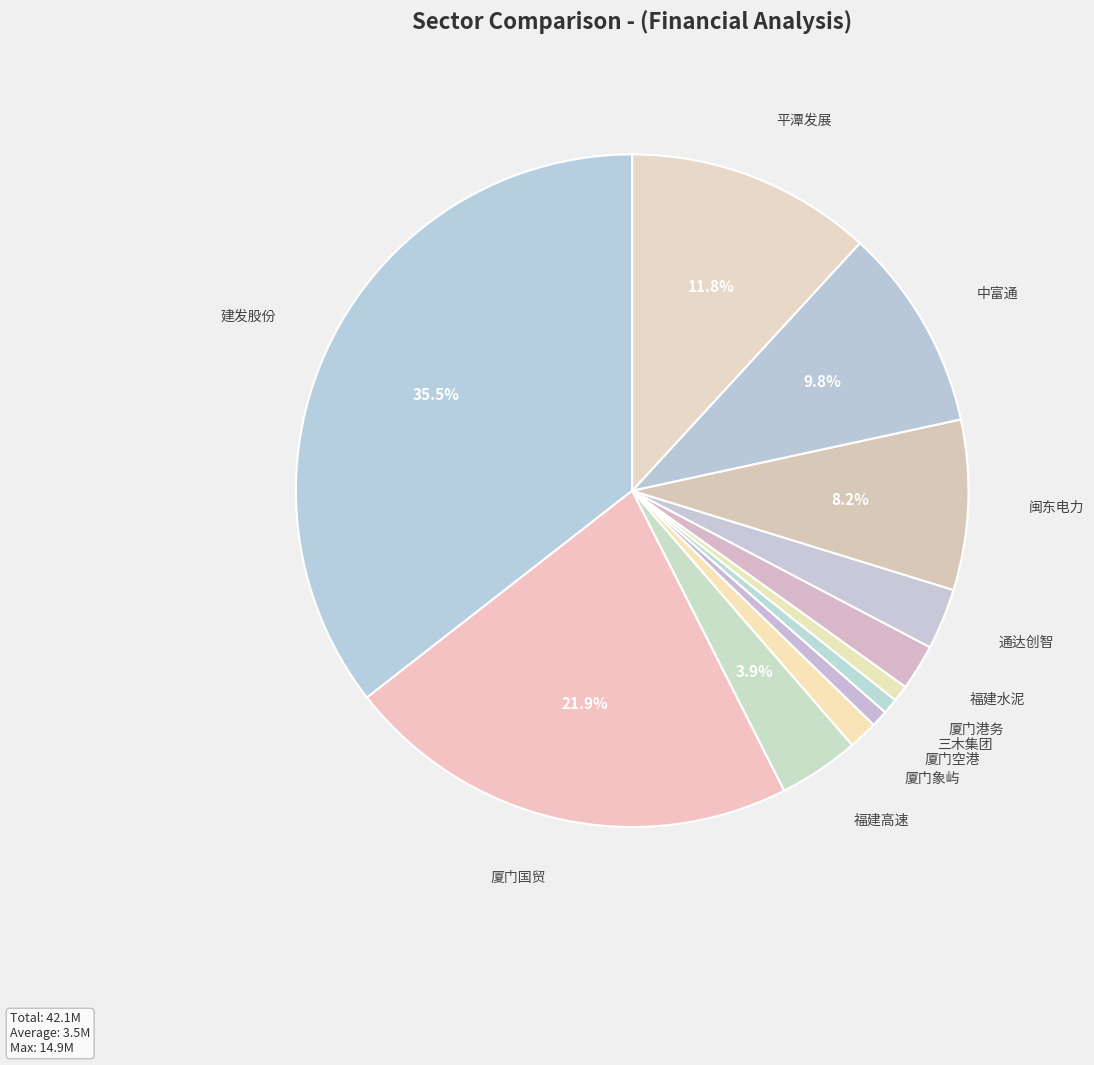

What is the smallest slice in the pie chart?

三木集团